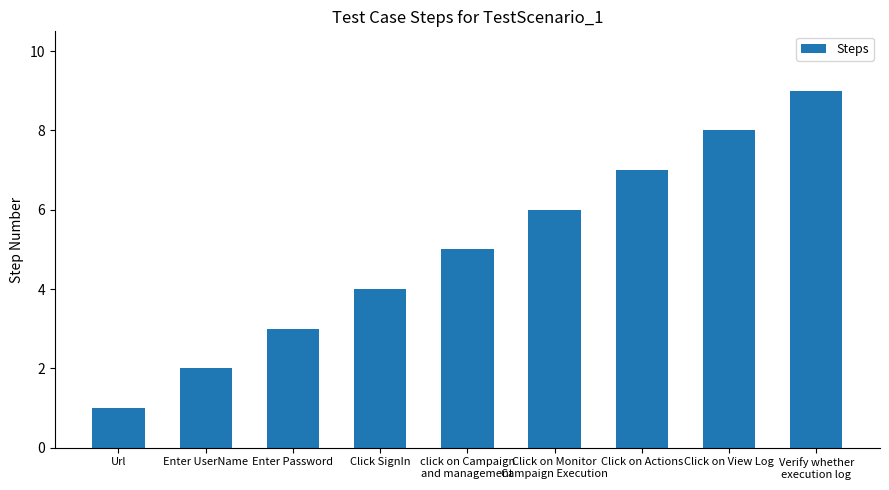

Reading left to right, transcribe all the data shown in this chart.

Url=1	Enter UserName=2	Enter Password=3	Click SignIn=4	click on Campaign
and management=5	Click on Monitor
Campaign Execution=6	Click on Actions=7	Click on View Log=8	Verify whether
execution log=9